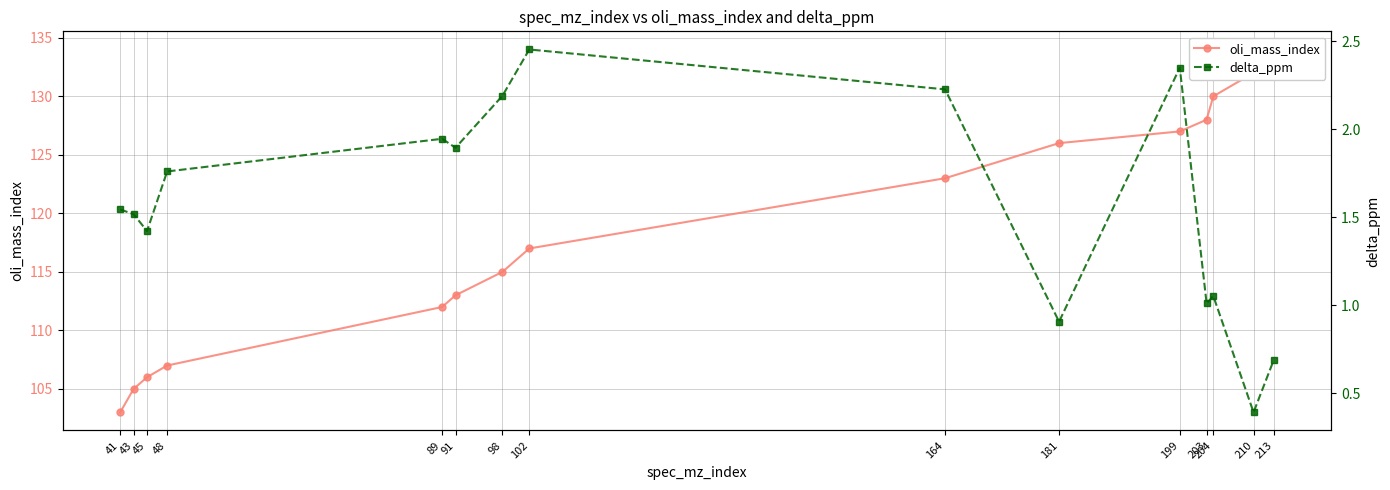

What is the spread (max minus min) of values at 102?

114.5